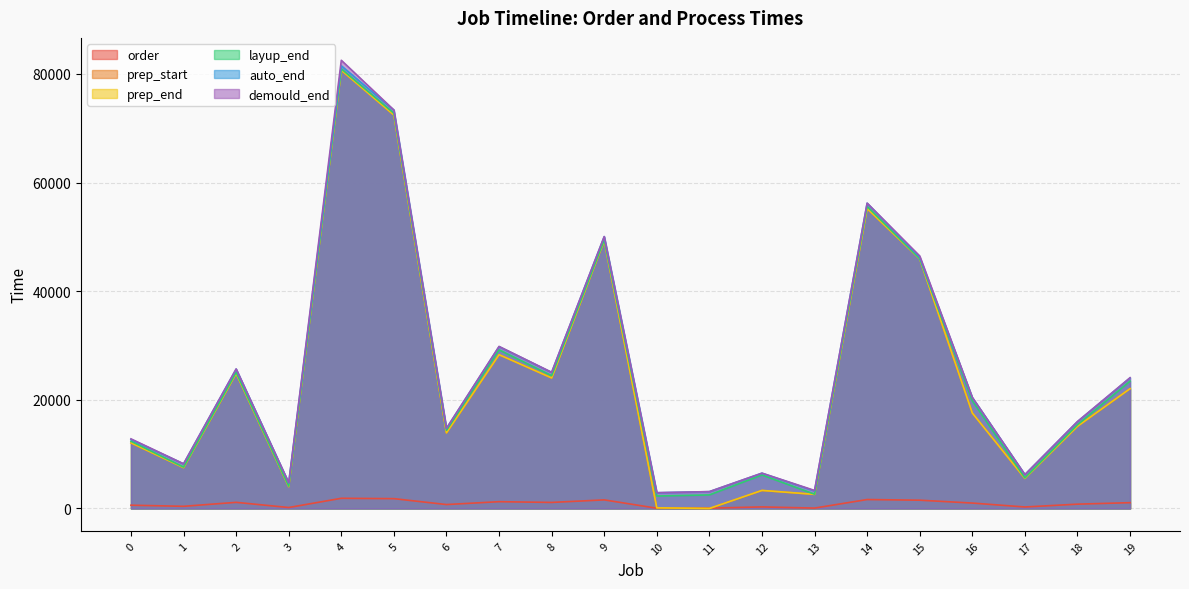

Which series has the largest range (max minus min)?

prep_end